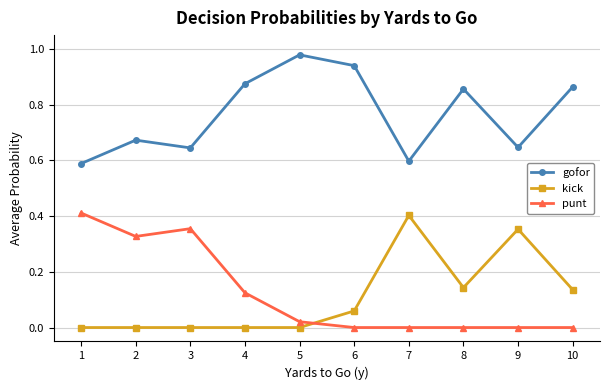

The punt series shows 0.0 at 5. True or false?

True